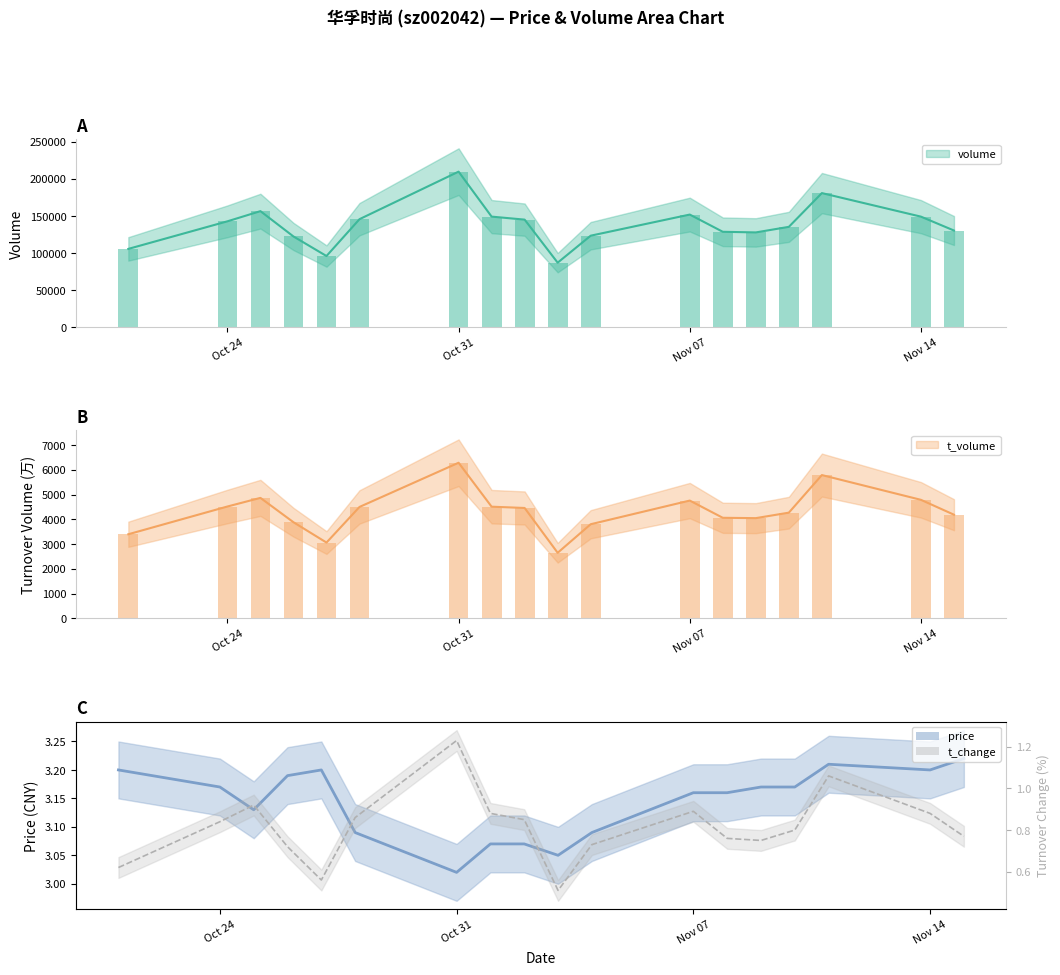

Which series has the largest total across all categories?

volume